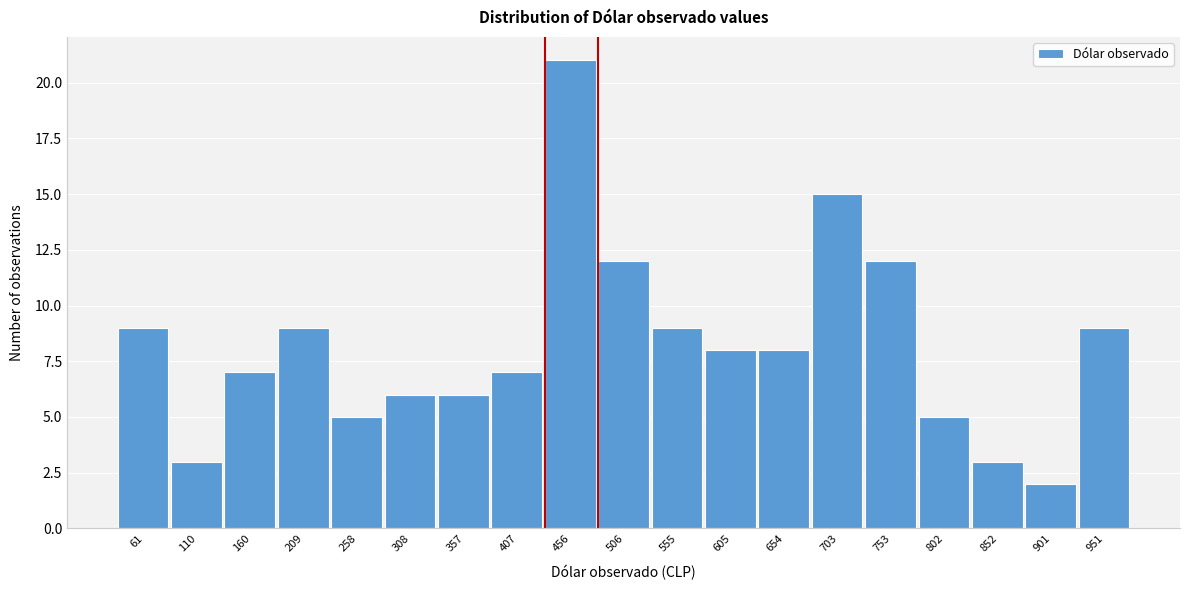

Reading left to right, what are all the values shown in this chart?

61=9	110=3	160=7	209=9	258=5	308=6	357=6	407=7	456=21	506=12	555=9	605=8	654=8	703=15	753=12	802=5	852=3	901=2	951=9